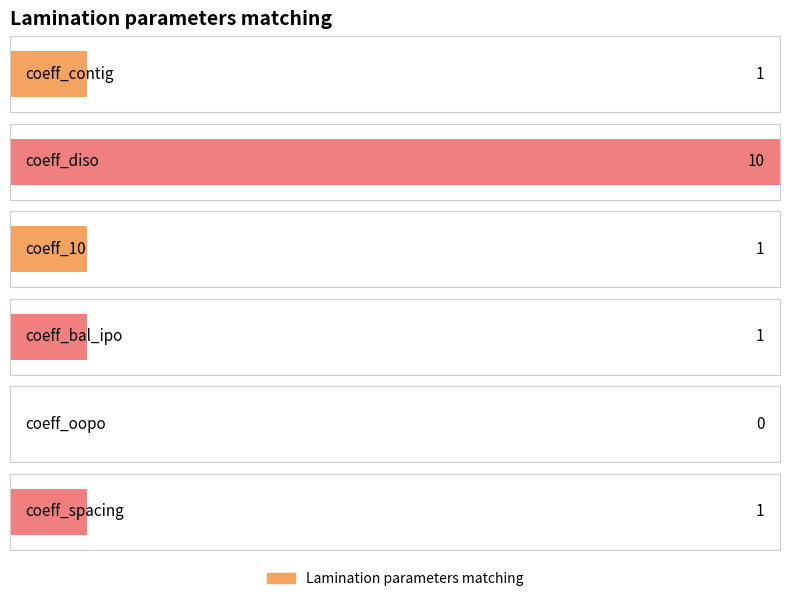

How many bars are there in total?

6